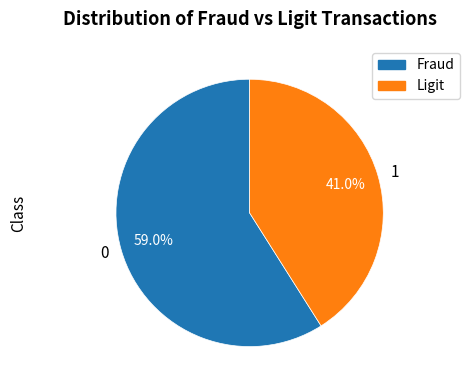

What is the majority slice?

Fraud